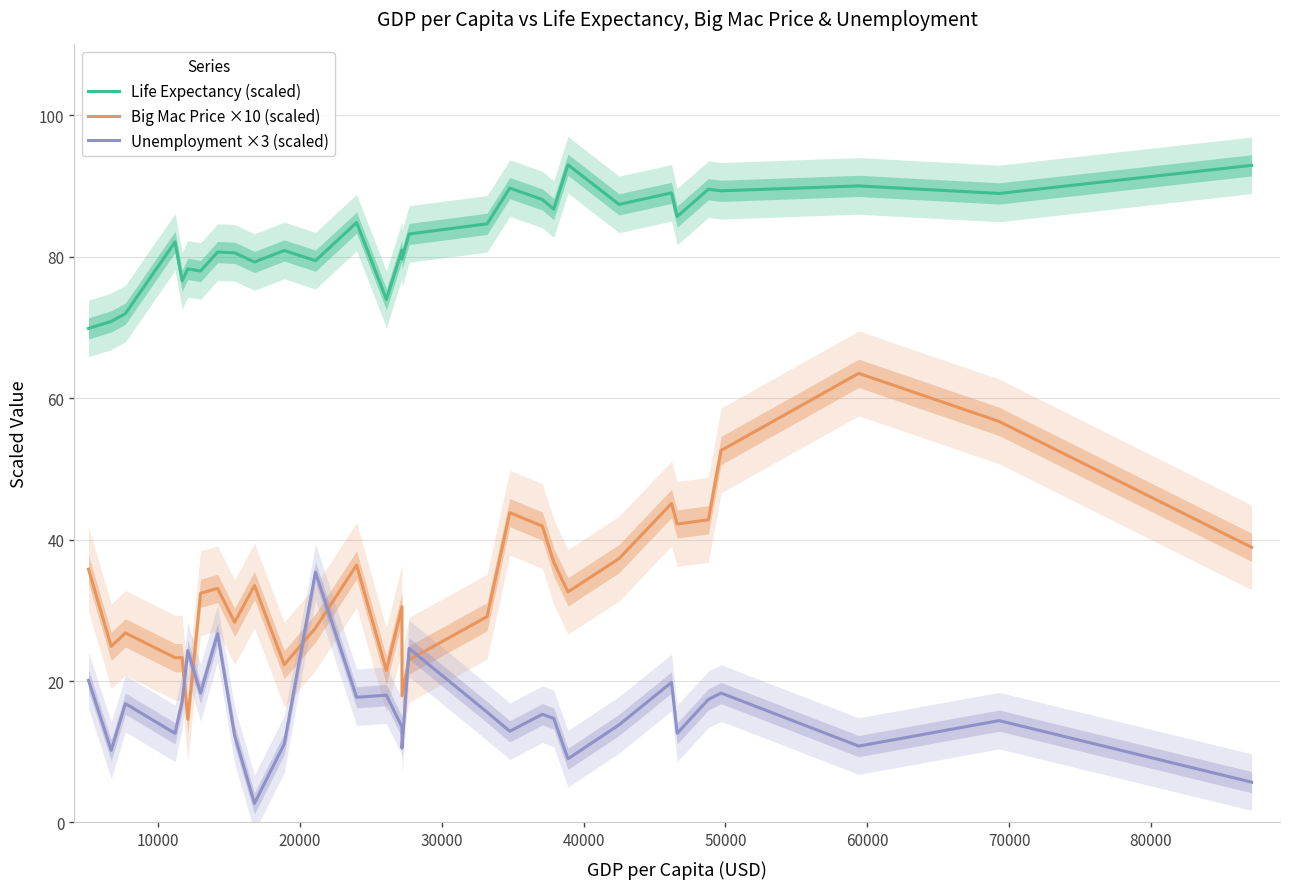

Rank the series by their average value, from lowest to highest.

Unemployment ×3 (scaled), Big Mac Price ×10 (scaled), Life Expectancy (scaled)